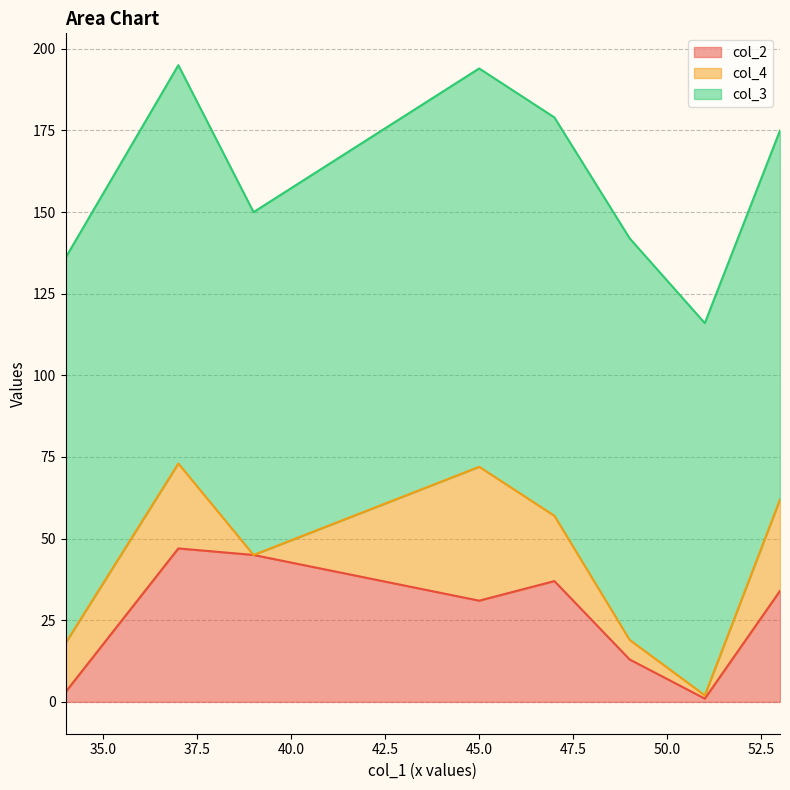

How many values in the col_3 series are below 122?

4